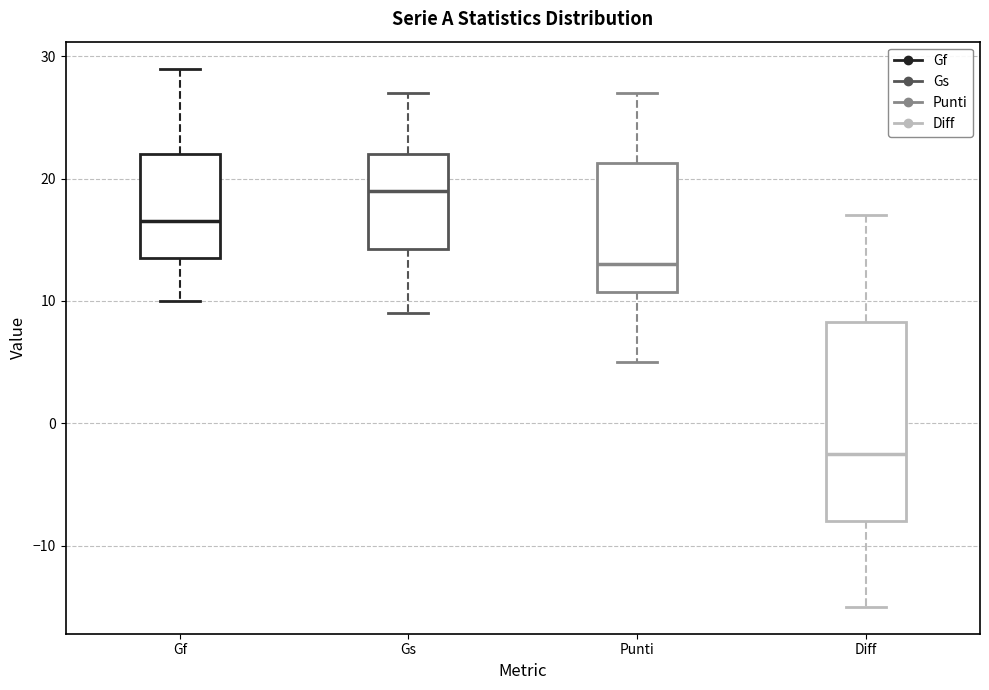

Reading left to right, read every box against the y-axis: the position of its median line, the range the box covers, and the ends of its whiskers. The values are not printed on the chart, so give them approximately, as read against the axis.

Gf: median 17, box 14 to 22, whiskers 10 to 29
Gs: median 19, box 14 to 22, whiskers 9 to 27
Punti: median 13, box 11 to 21, whiskers 5 to 27
Diff: median -2, box -8 to 8, whiskers -15 to 17